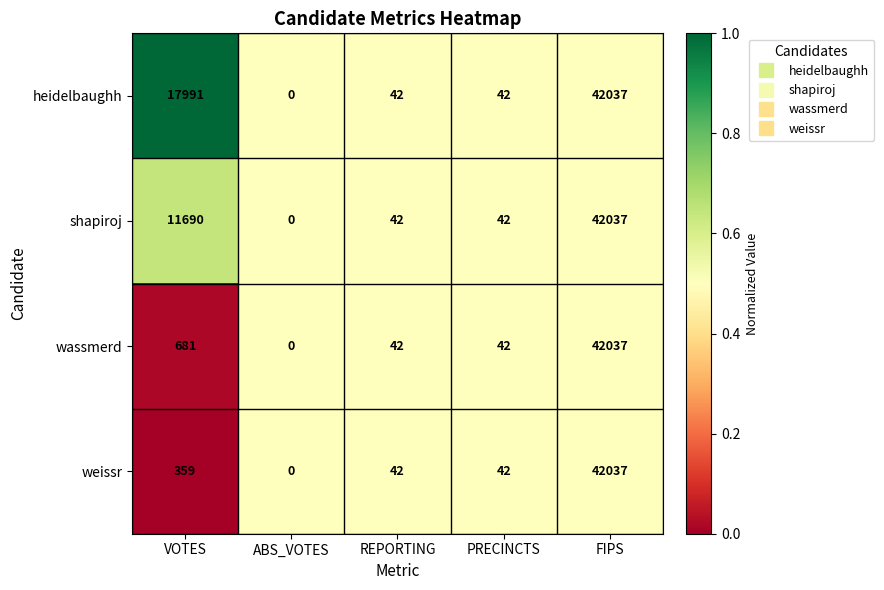

Where does the heidelbaughh series first go above 42?

VOTES